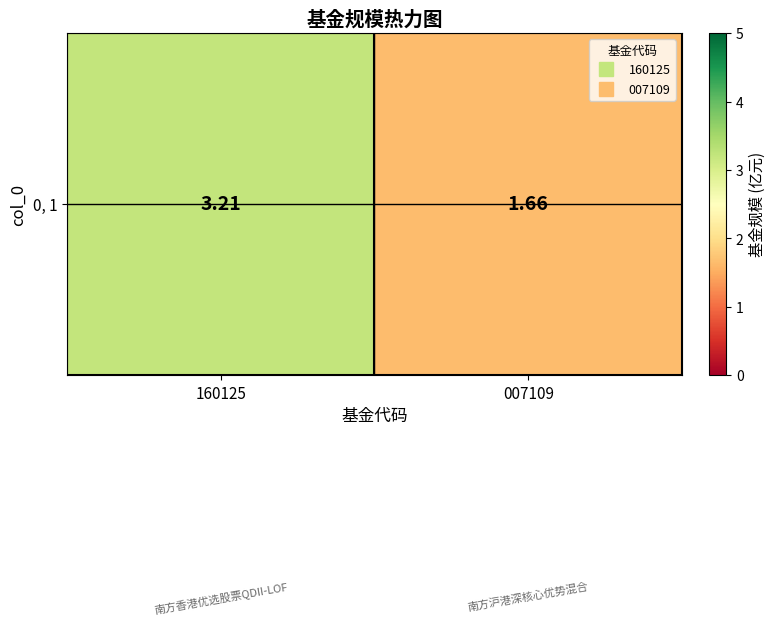

How many values are below 3?

1